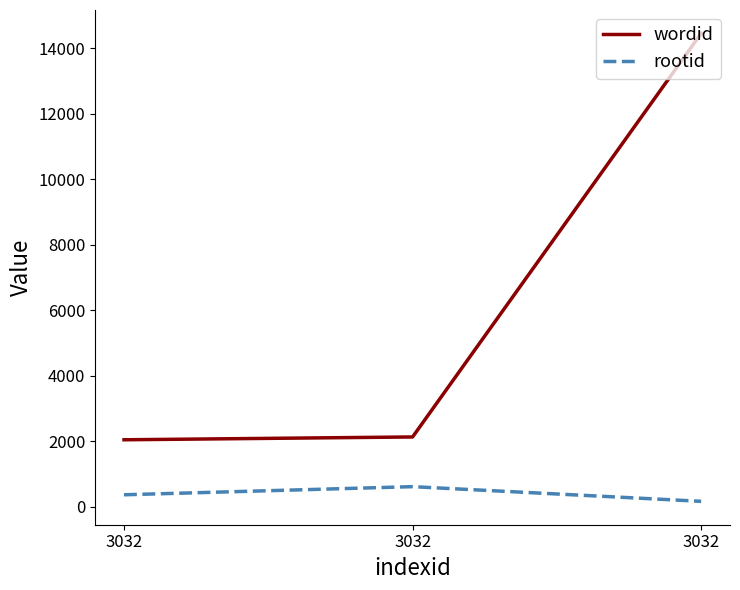

List the labels in order of rootid value, smallest first.

3032, 3032, 3032